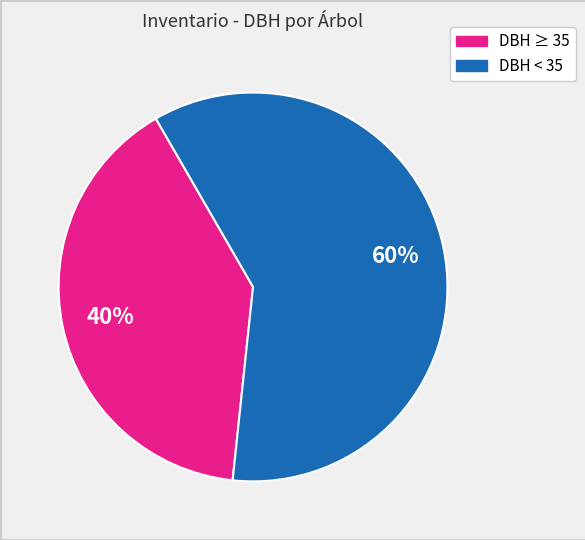

Does any single category account for the majority?

Yes